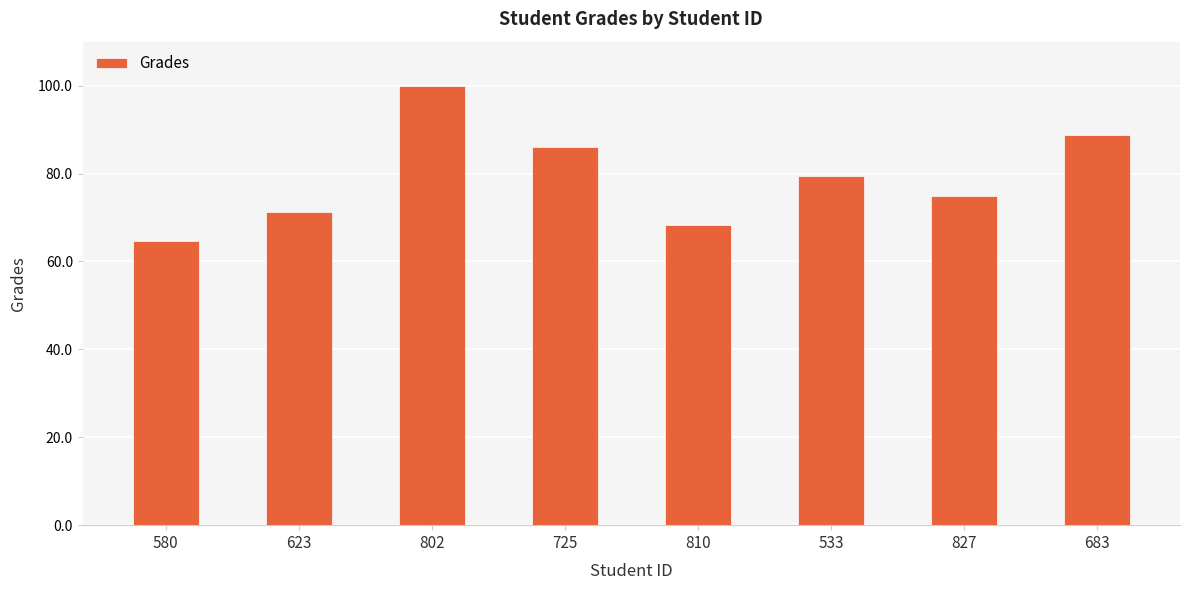

Are the bars grouped side by side (vs. stacked)?

No